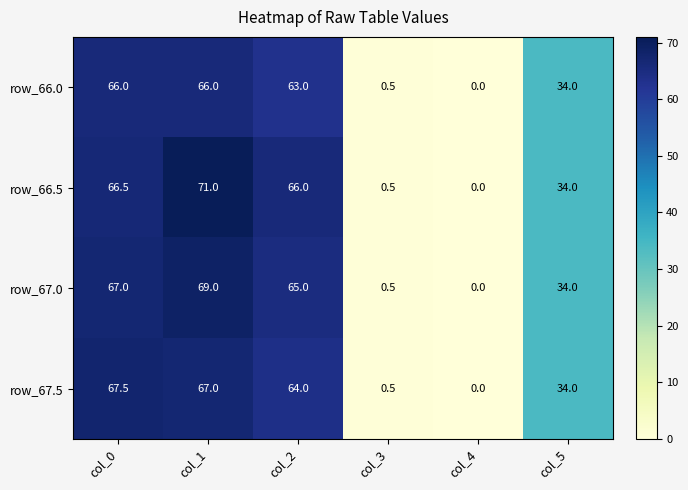

Which label corresponds to the smallest value in the chart?

col_4